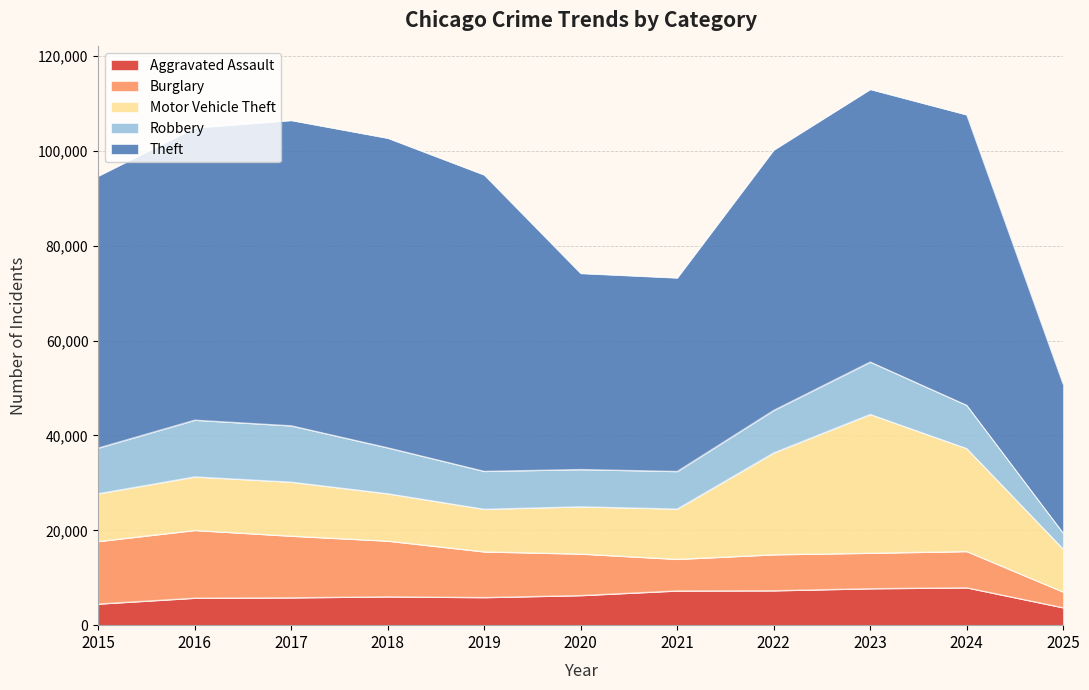

Does the chart have visible grid lines?

Yes